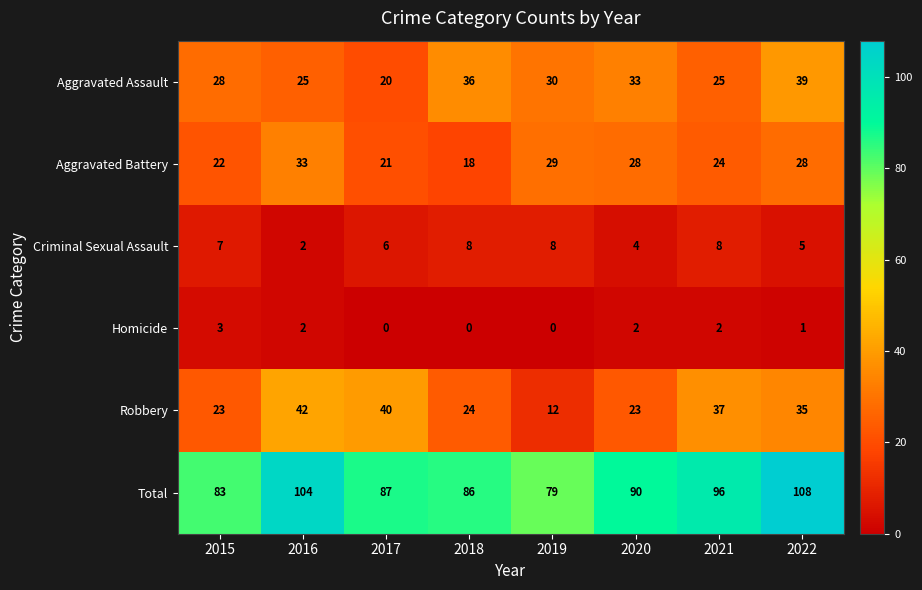

What is the sum of the Criminal Sexual Assault values at 2021 and 2019?

16